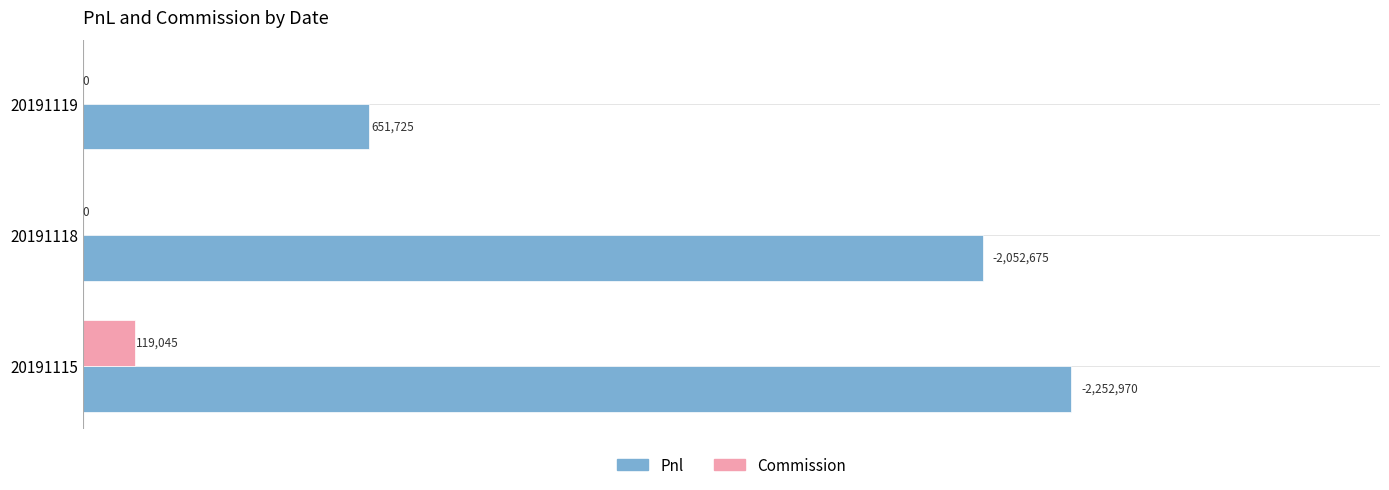

What are all the series names shown in the legend?

Pnl, Commission